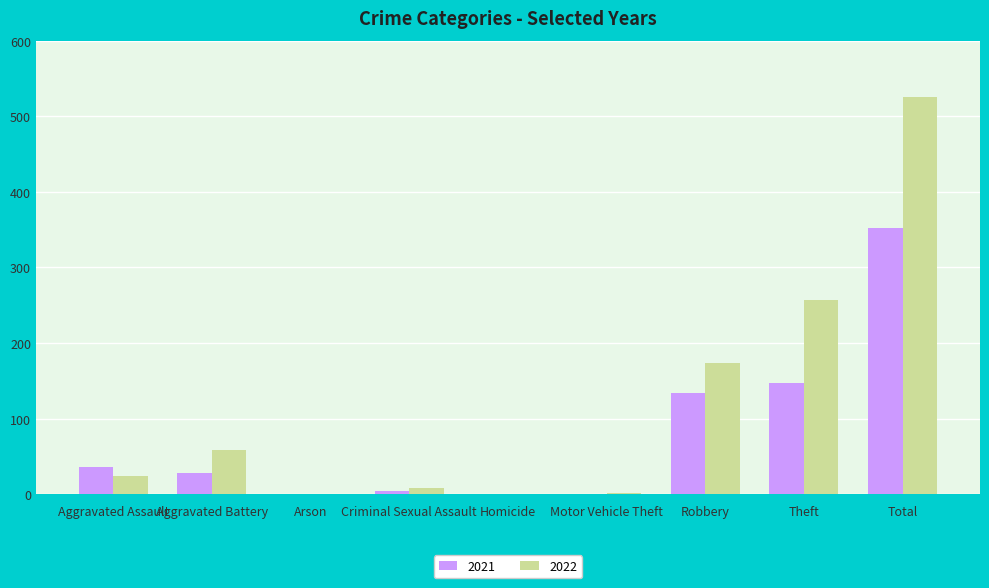

What is the greatest value displayed?

525